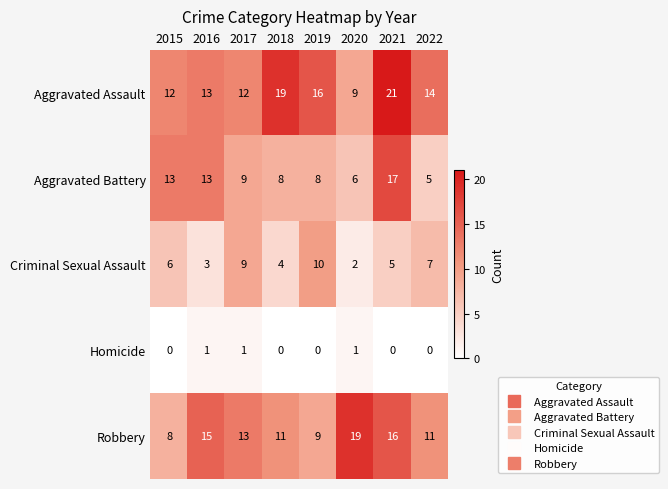

What is the average value of the Criminal Sexual Assault series?

6